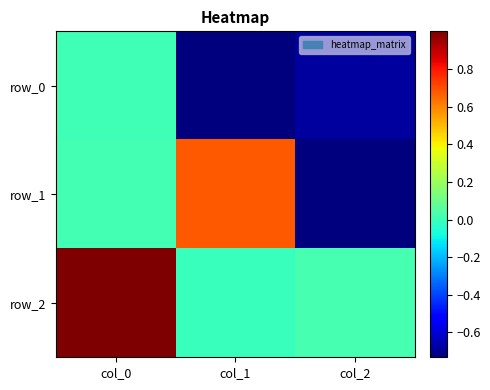

What is the total value across all series at col_2?

-1.4